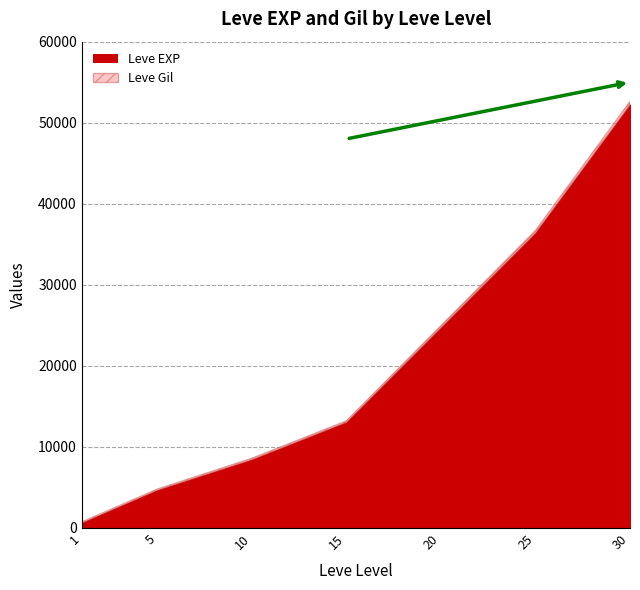

What is the highest value of the Leve Gil series?

410